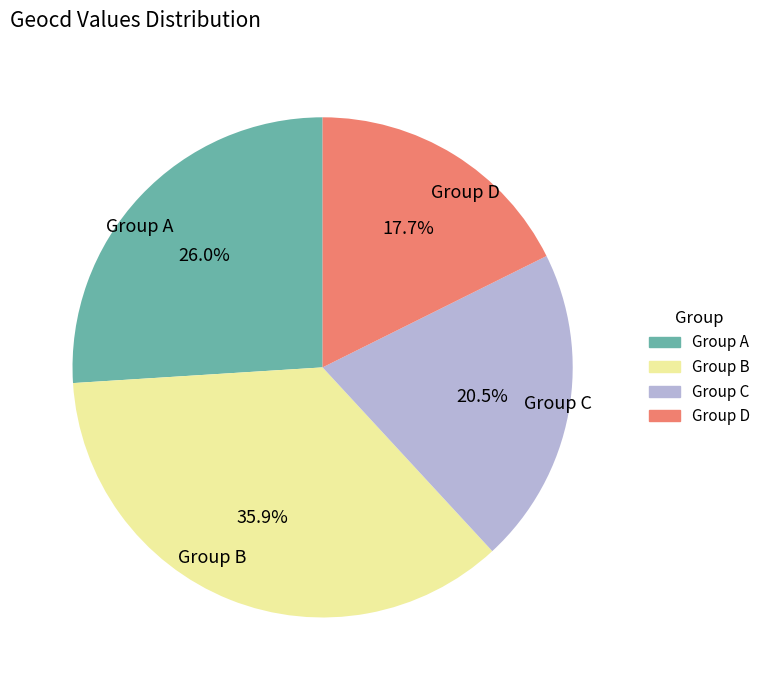

Is Group C the majority of the pie?

No